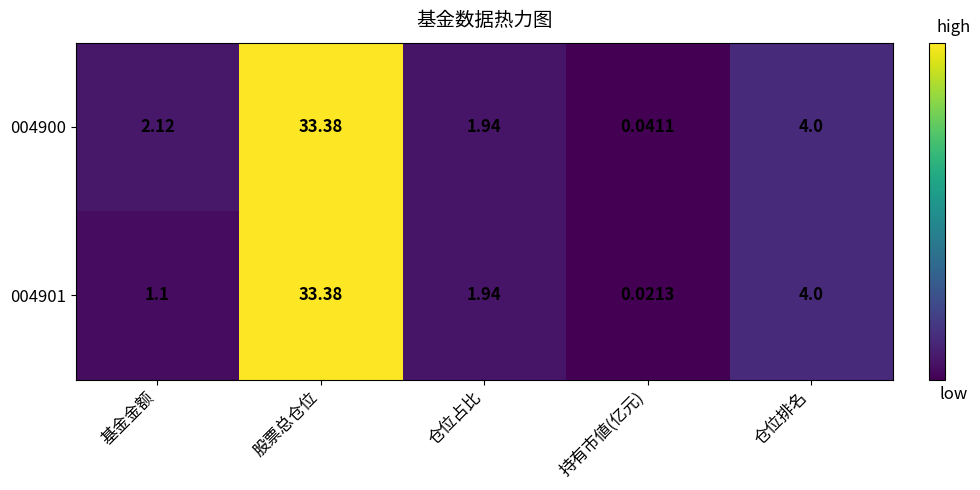

Which series has the largest range (max minus min)?

004901